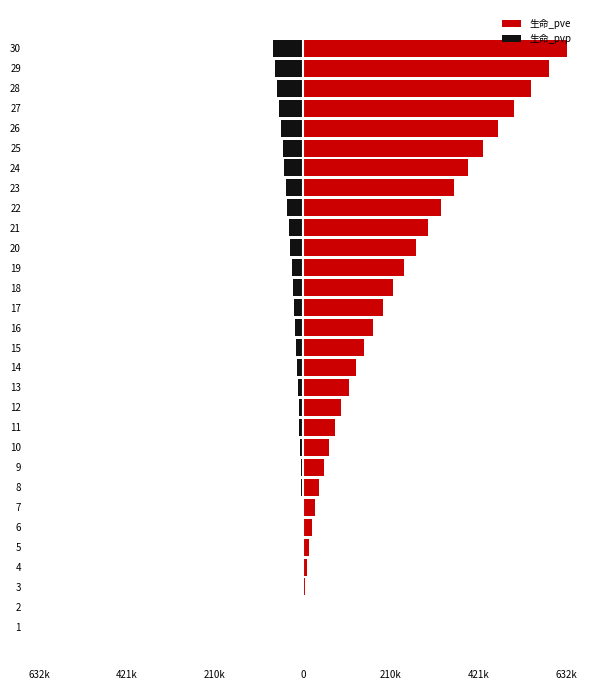

What is the difference between the maximum and minimum values in the 生命_pve series?

632212